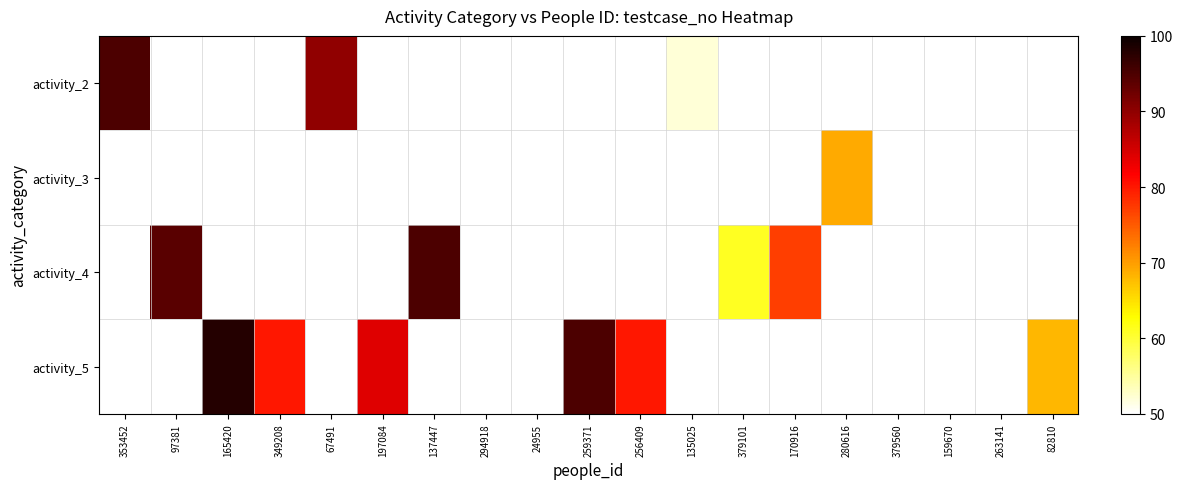

What is the minimum value shown in the chart?

7.0